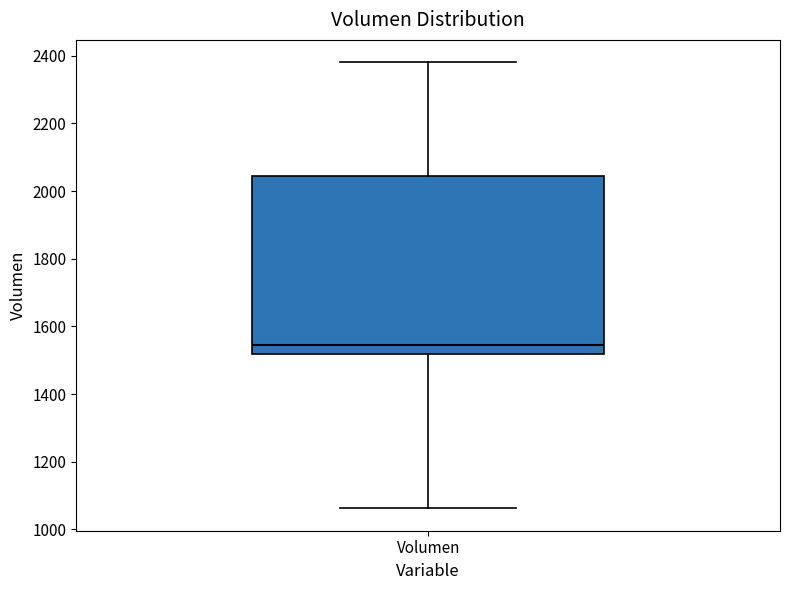

Read this box plot against the y-axis: the position of the median line, the range covered by the box, and the ends of both whiskers. The values are not printed on the chart, so give them approximately, as read against the axis.

median 1540, box 1520 to 2040, whiskers 1060 to 2380